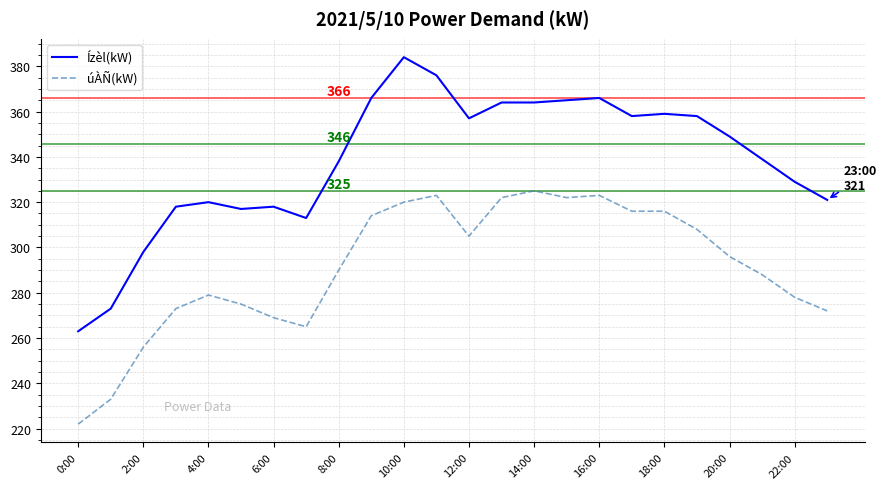

Which series has the largest total across all categories?

Ízèl(kW)